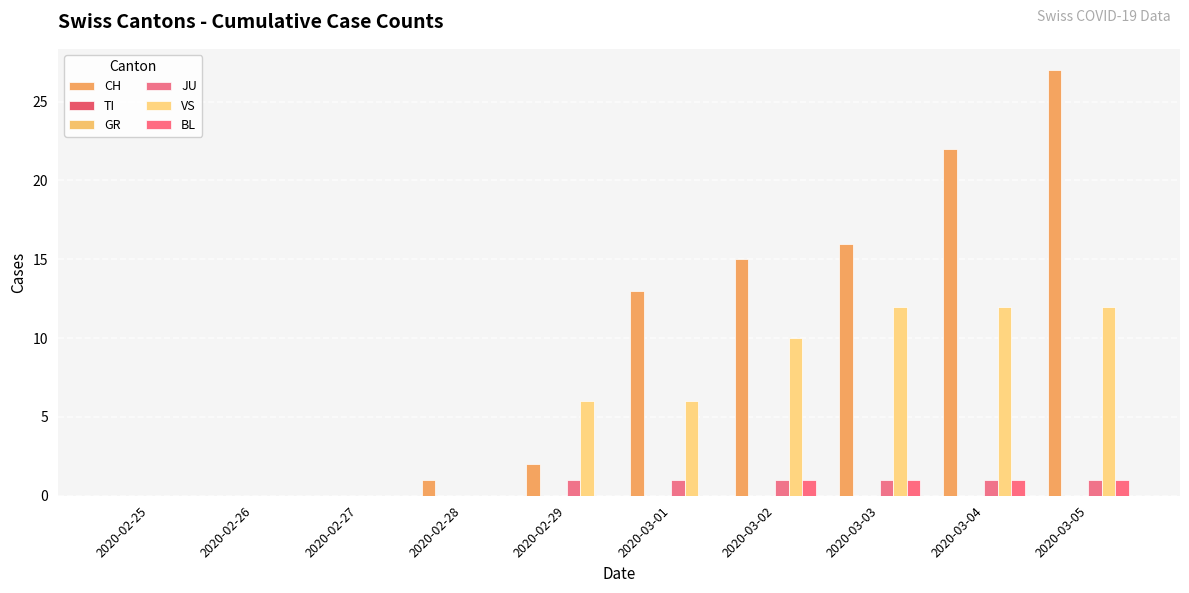

At which category is the sum across all series the highest?

2020-03-05